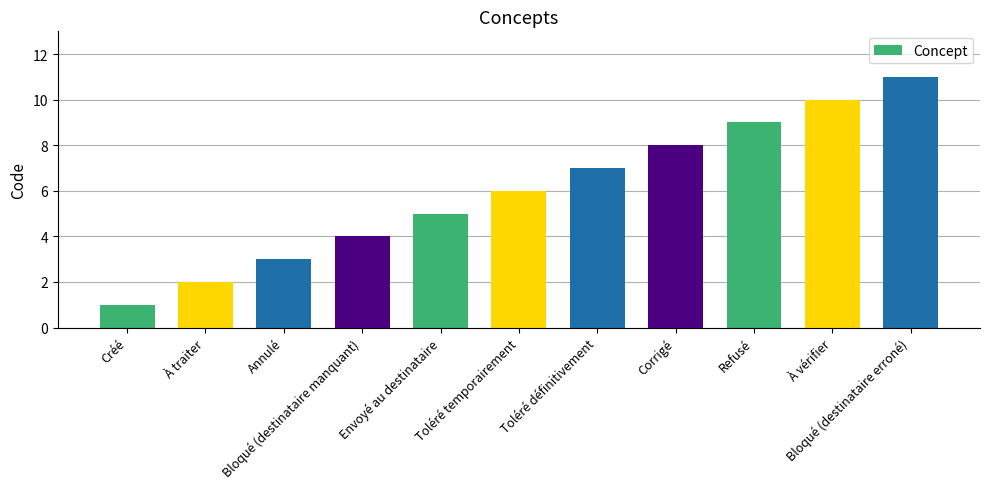

Between Toléré temporairement and Annulé, which is larger?

Toléré temporairement